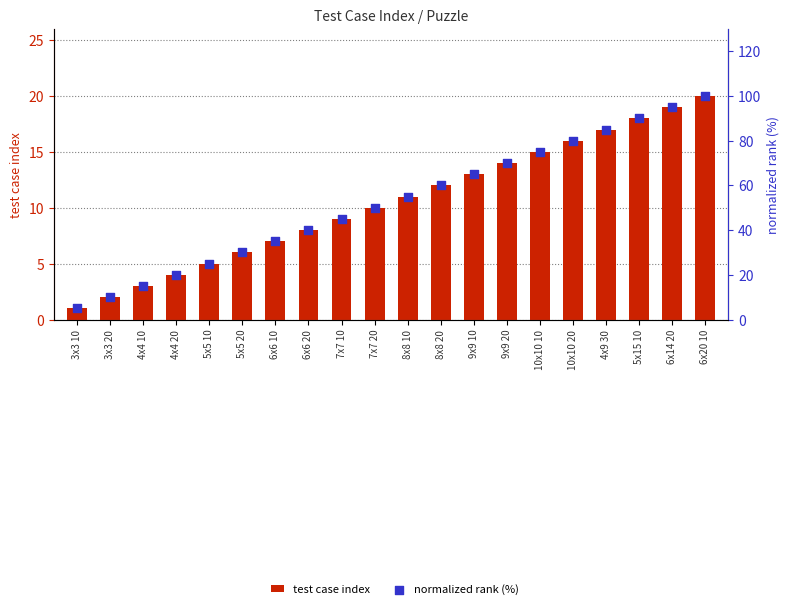

What are all the series names shown in the legend?

test case index, normalized rank (%)